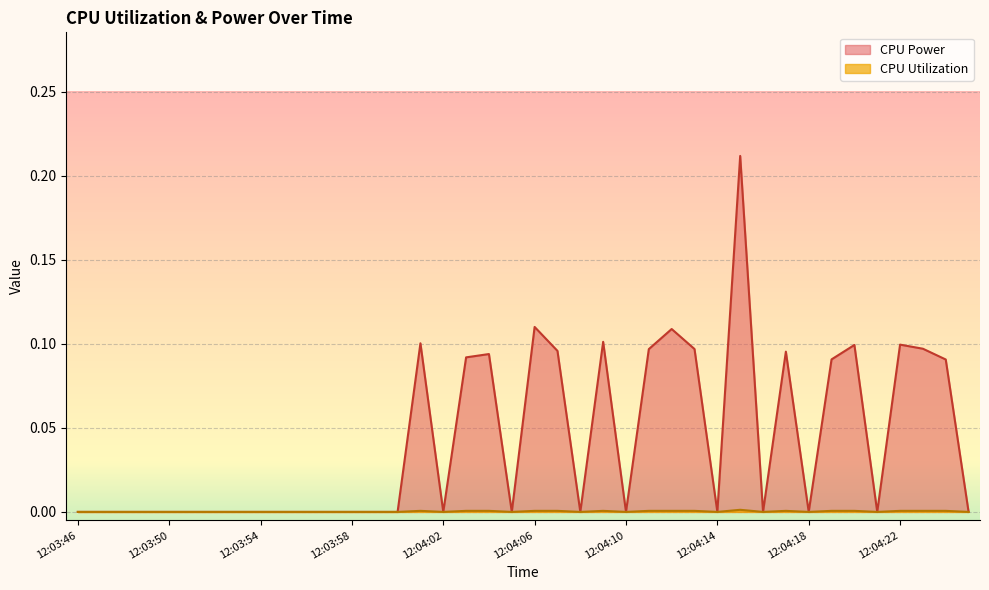

Rank the series by their average value, from lowest to highest.

CPU Utilization, CPU Power